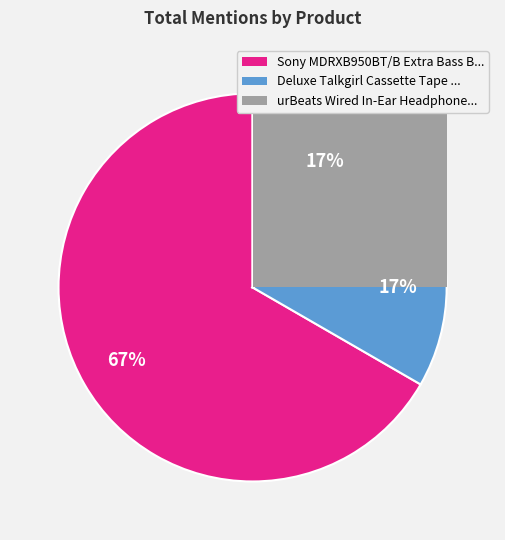

Approximately how many times larger is the value at urBeats Wired In-Ear Headphone - Gold compared to Deluxe Talkgirl Cassette Tape Recorder?

1.0